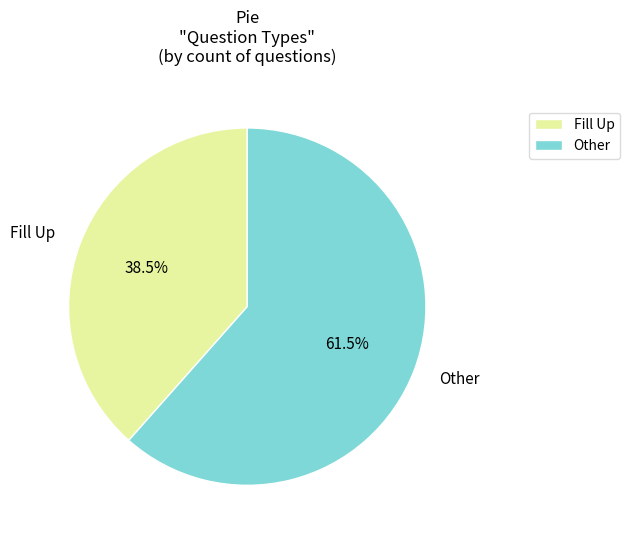

Between Fill Up and Other, which is larger?

Other